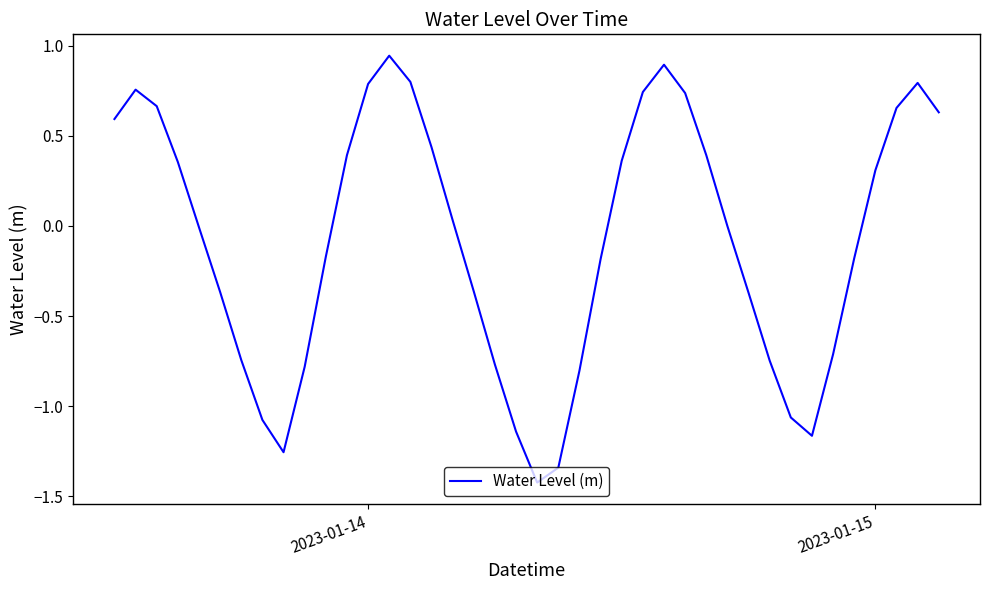

What is the smallest value displayed?

-1.4